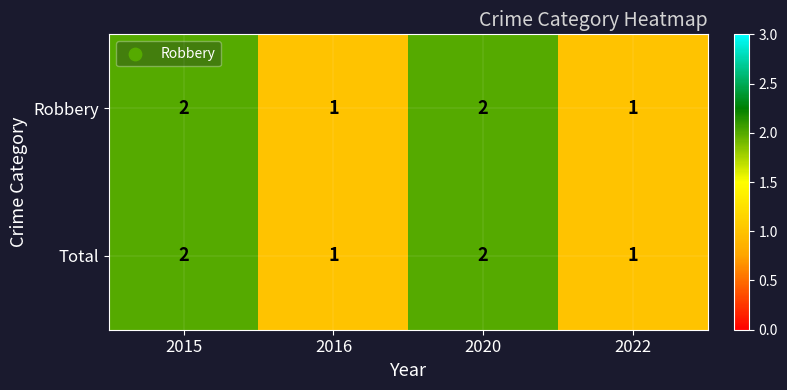

Is it true that Robbery equals 2 at 2015?

True